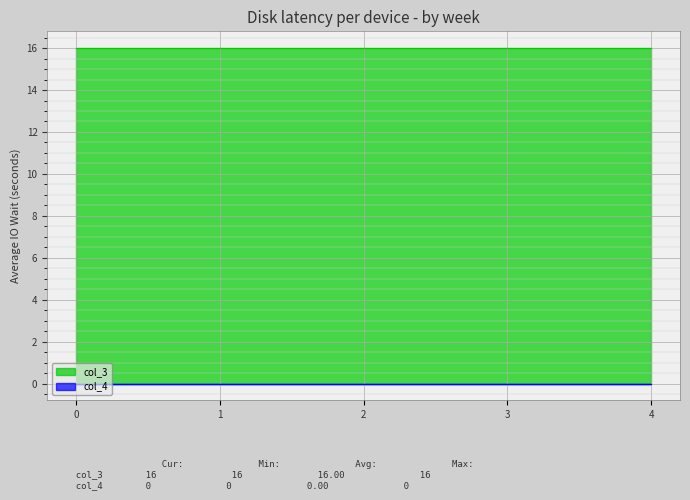

What is the total value across all series at 2?

16